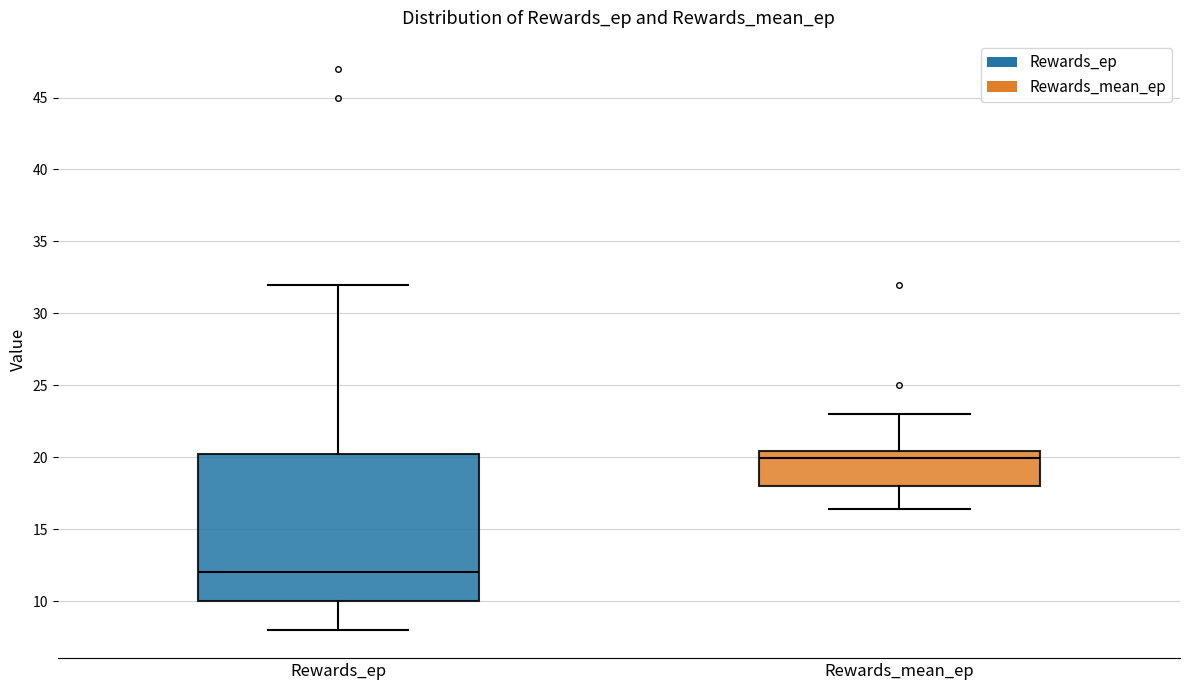

Reading left to right, read every box against the y-axis: the position of its median line, the range the box covers, and the ends of its whiskers. The values are not printed on the chart, so give them approximately, as read against the axis.

Rewards_ep: median 12.0, box 10.0 to 20.5, whiskers 8.0 to 32.0
Rewards_mean_ep: median 20.0, box 18.0 to 20.5, whiskers 16.5 to 23.0